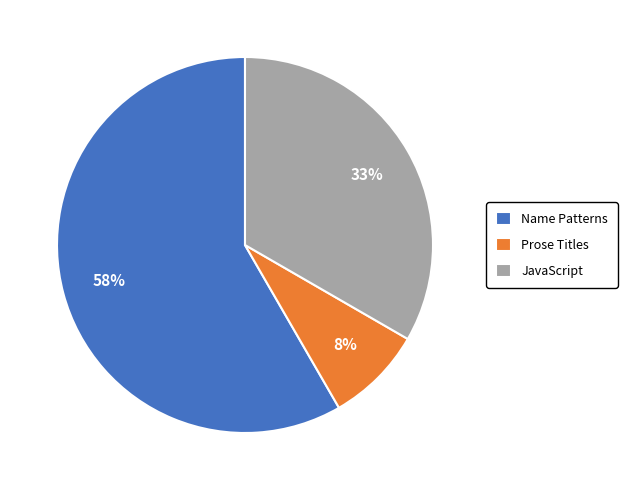

To the nearest percent, what is the combined percentage of Prose Titles and Name Patterns?

67%